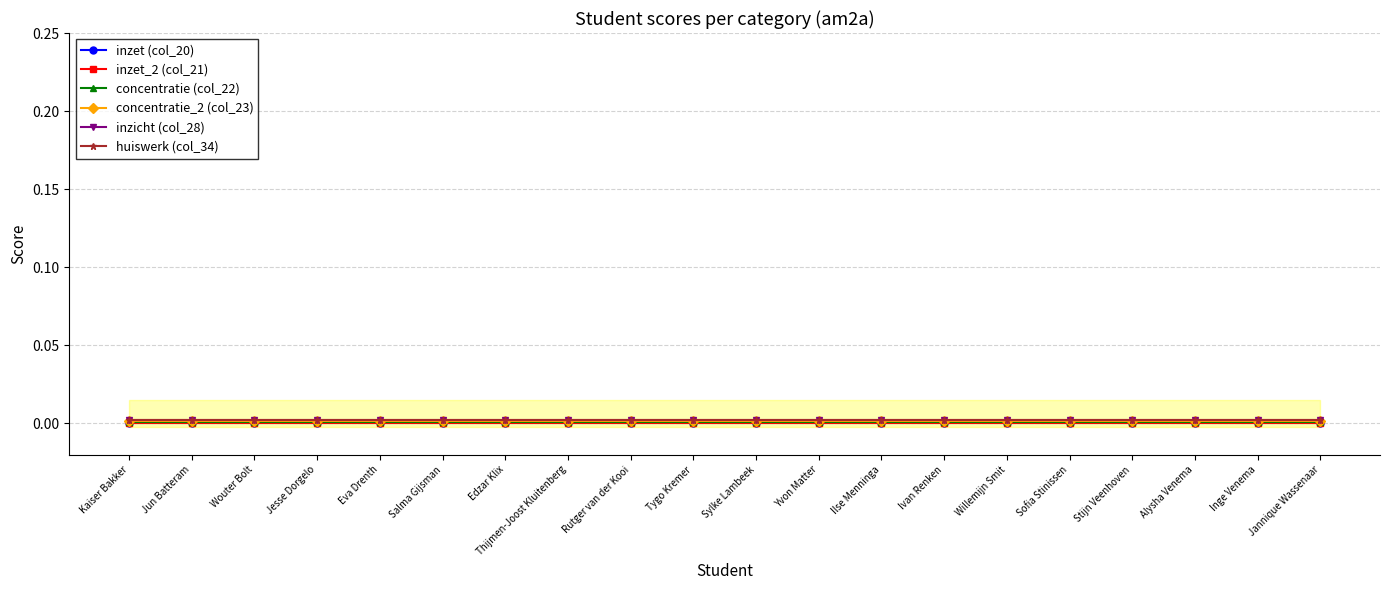

What is the label of the 11th point from the right?

Tygo Kremer